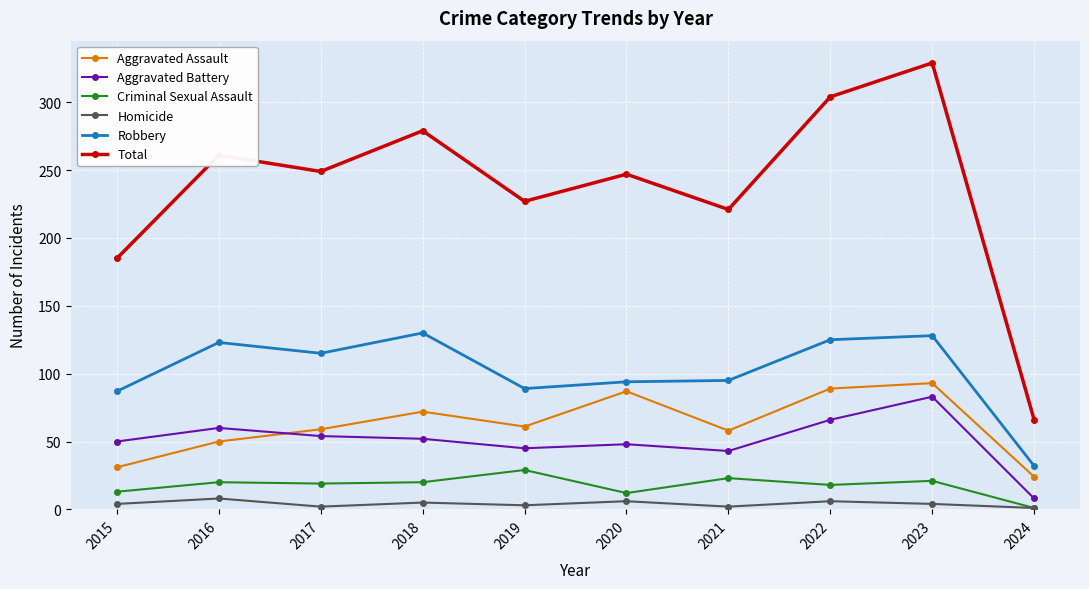

True or false: Aggravated Battery has a value of 54 at 2017.

True